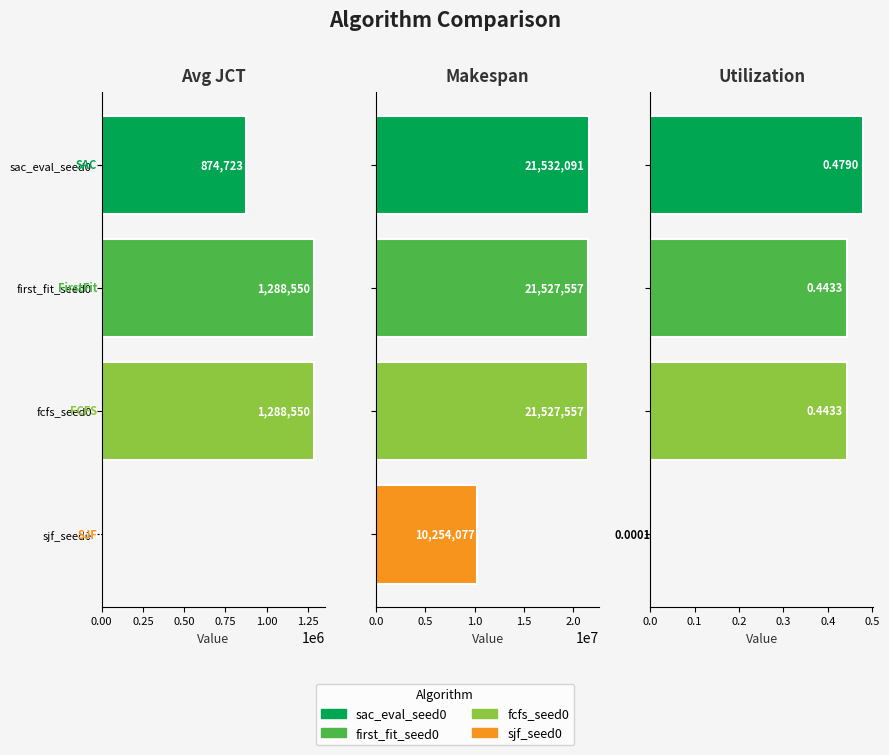

The makespan series shows 12272610.9 at fcfs_seed0. True or false?

False